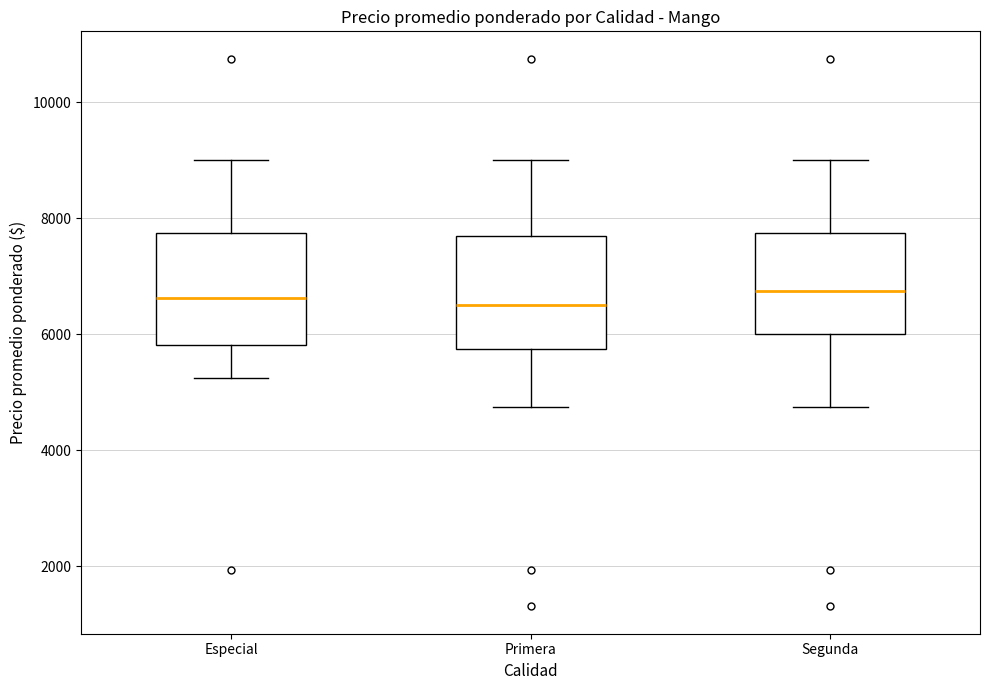

Reading left to right, read every box against the y-axis: the position of its median line, the range the box covers, and the ends of its whiskers. The values are not printed on the chart, so give them approximately, as read against the axis.

Especial: median 6600, box 5800 to 7800, whiskers 5200 to 9000
Primera: median 6600, box 5800 to 7600, whiskers 4800 to 9000
Segunda: median 6800, box 6000 to 7800, whiskers 4800 to 9000